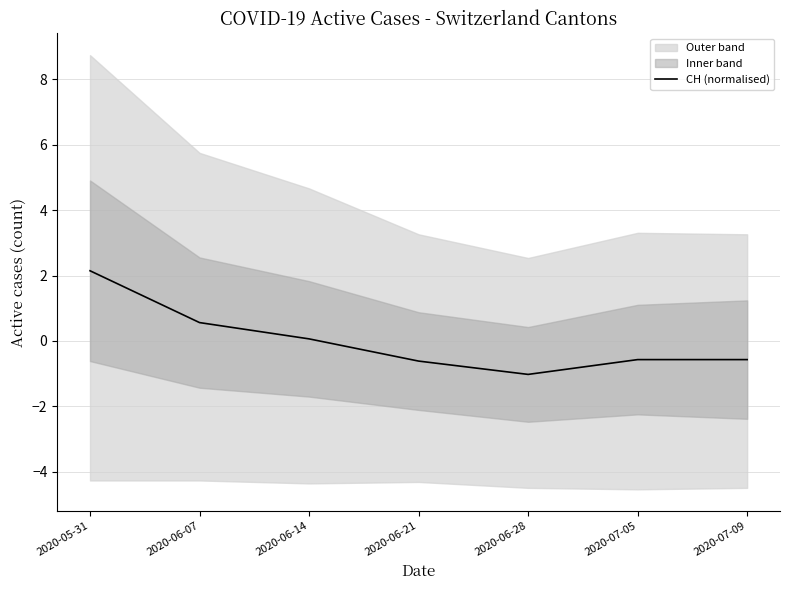

How many data points are less than 0?

4